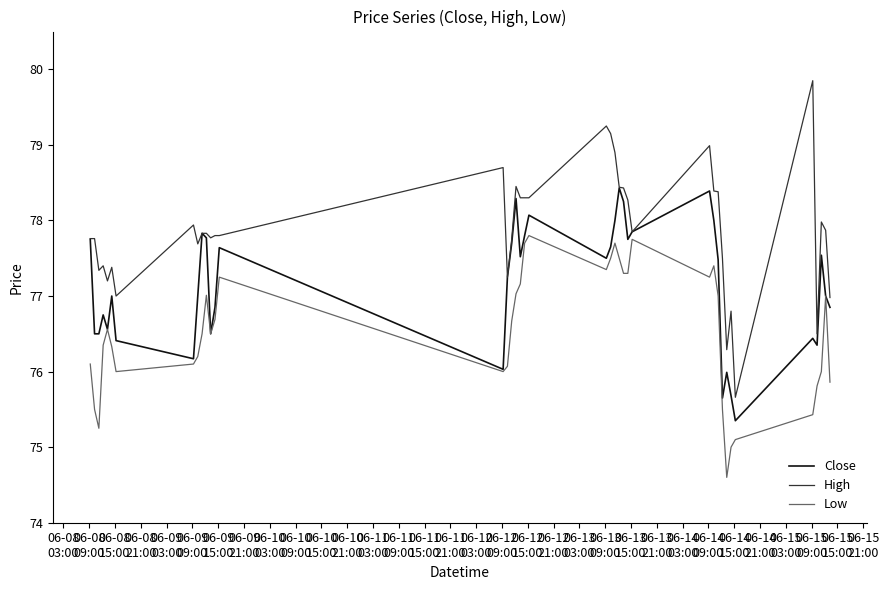

True or false: Low and High intersect in this chart.

False